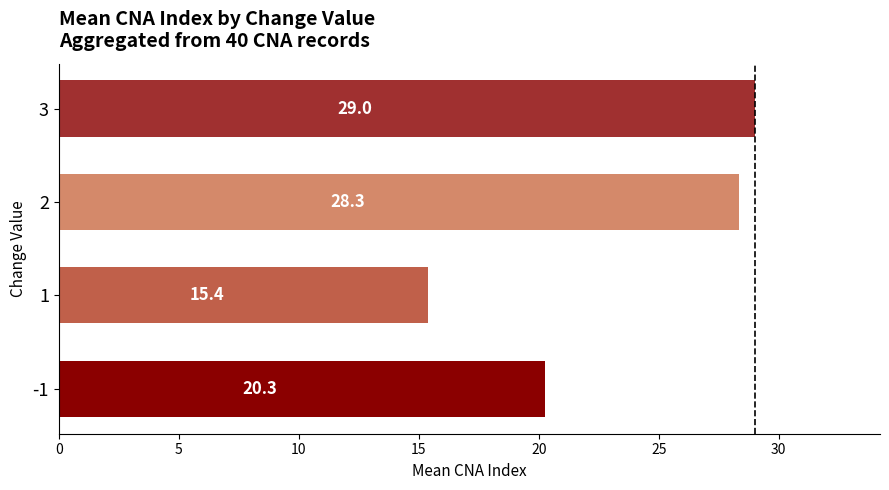

What is the change in value from 2 to 3?

+0.7